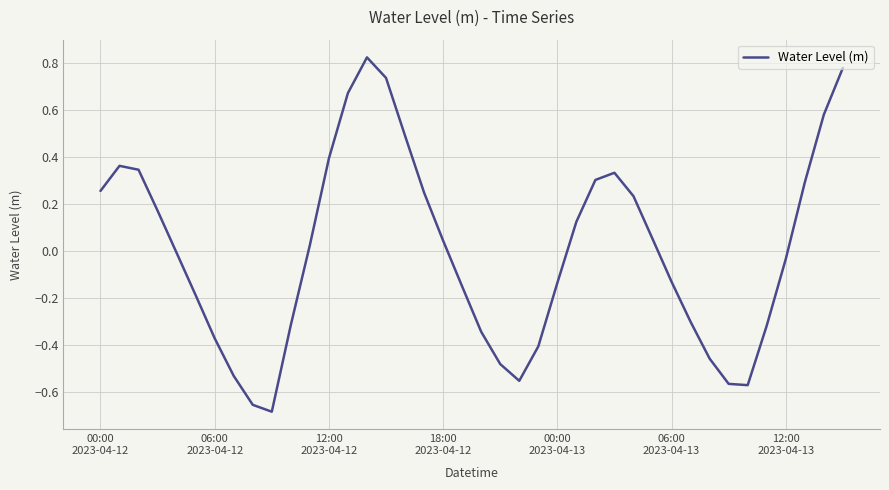

How many lines are shown in the chart?

1